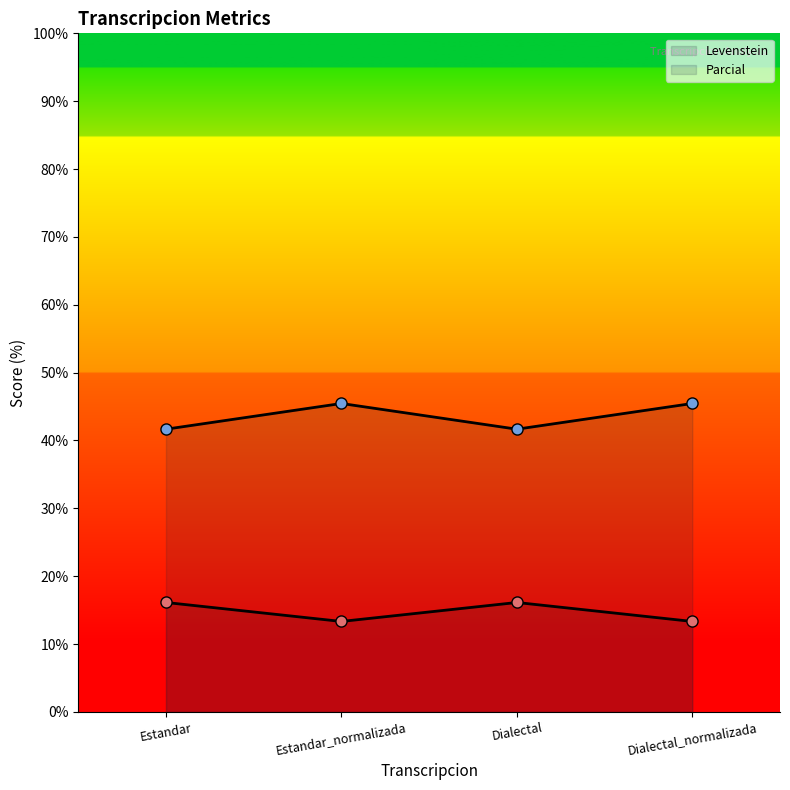

Reading left to right, list all the values displayed in this chart.

Levenstein: Estandar=16.1	Estandar_normalizada=13.3	Dialectal=16.1	Dialectal_normalizada=13.3
Parcial: Estandar=41.7	Estandar_normalizada=45.5	Dialectal=41.7	Dialectal_normalizada=45.5